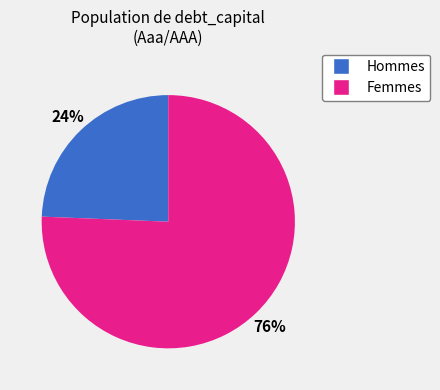

Is there a majority slice in this chart?

Yes